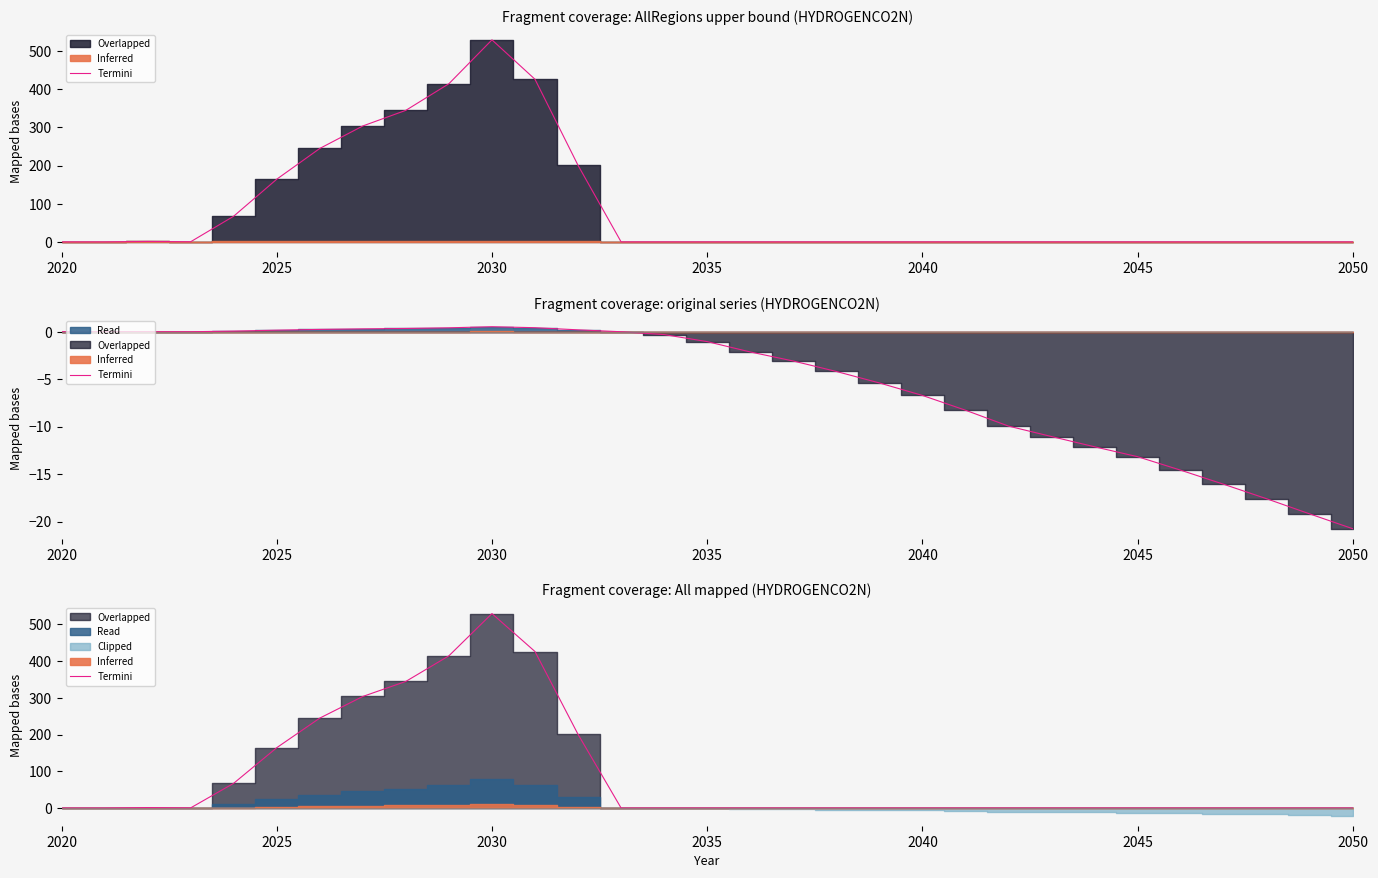

Count the number of categories in the chart.

31